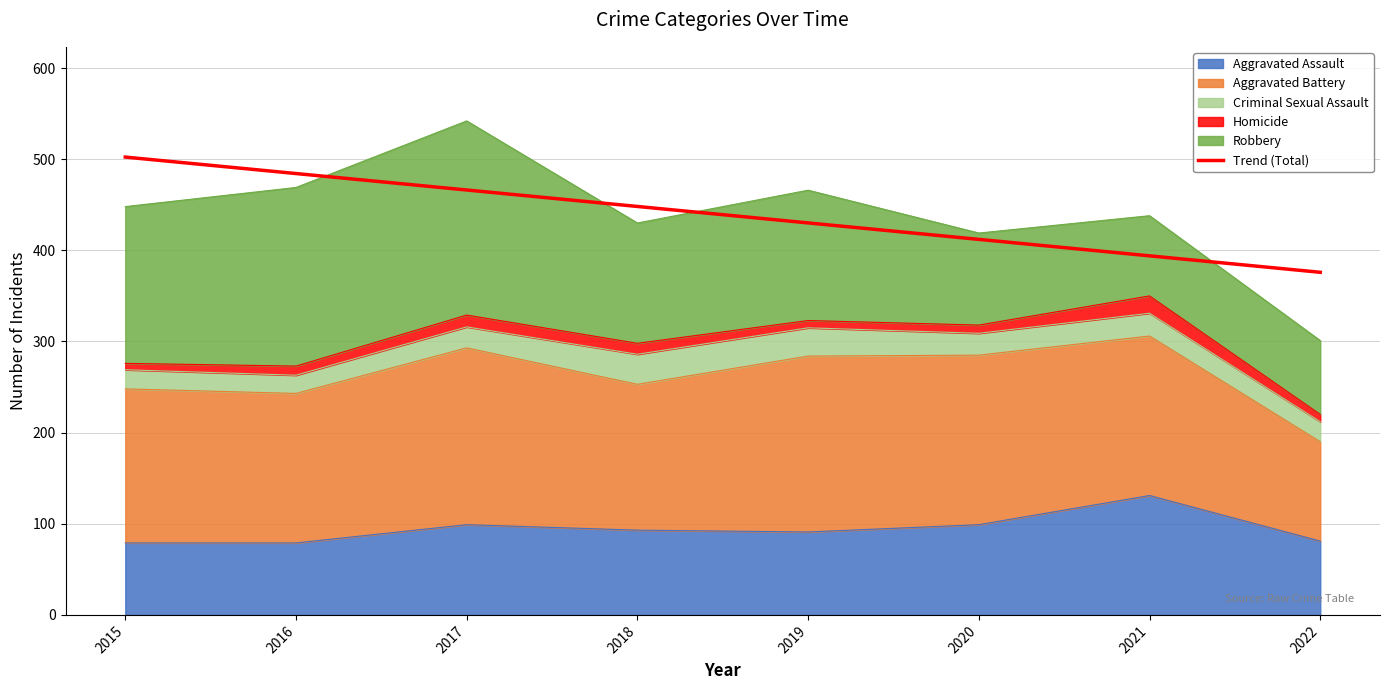

What is the sum of all values?

3513.0